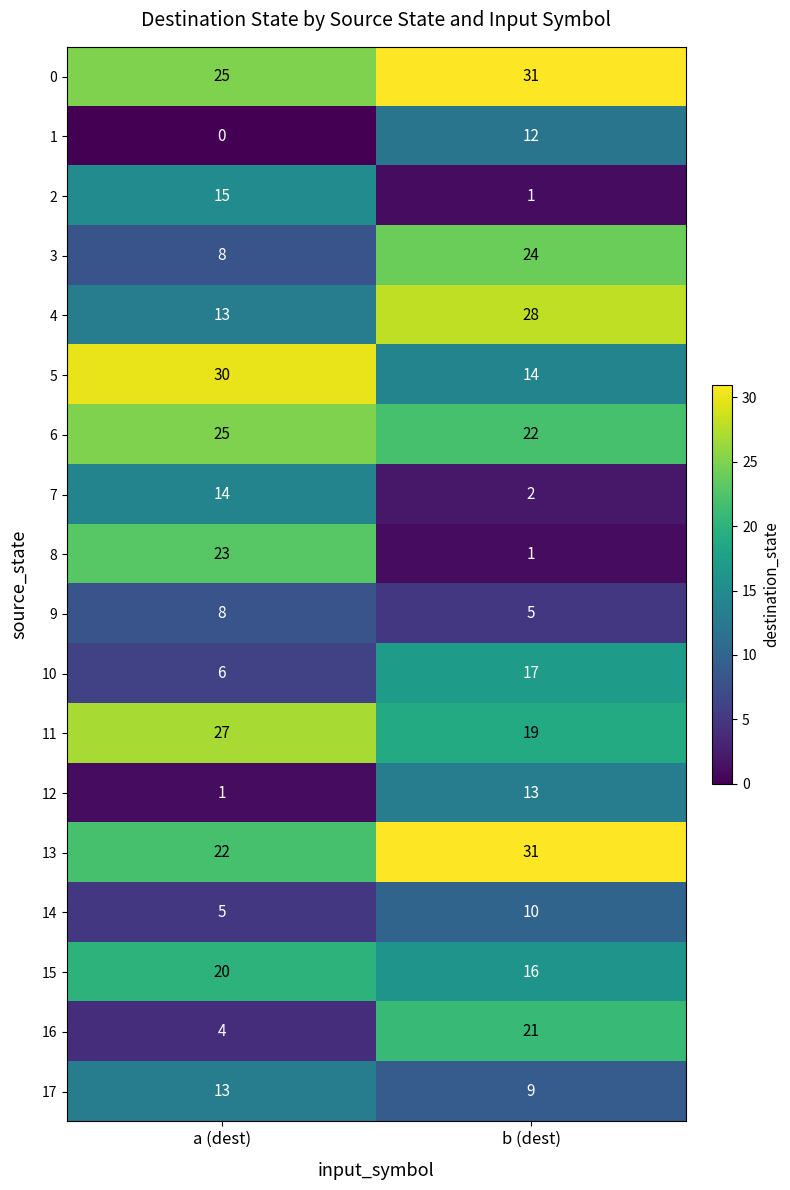

True or false: 8 has a value of 1 at b (dest).

True